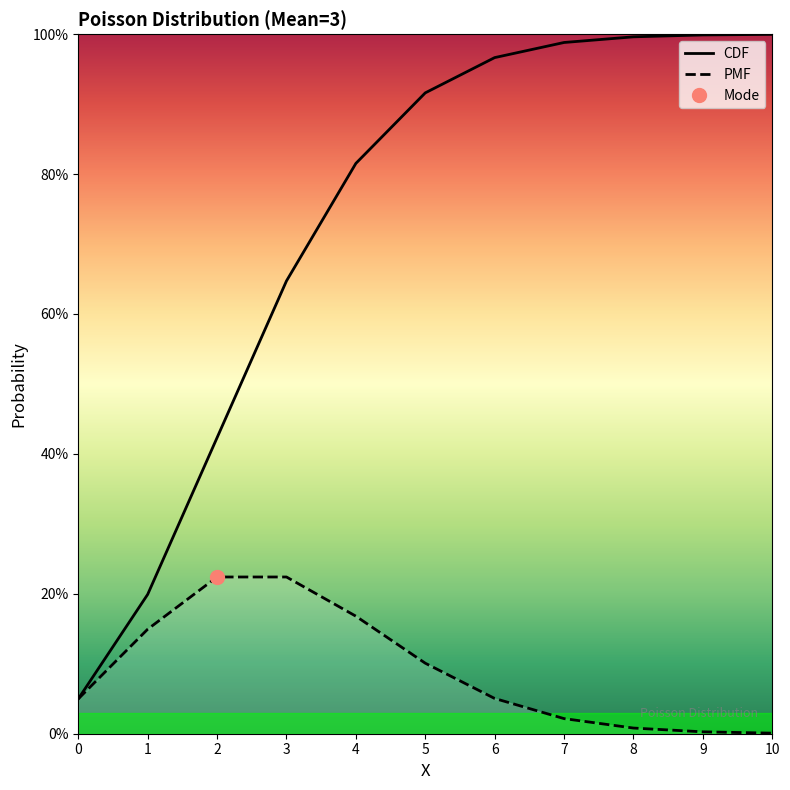

What is the difference between the maximum and minimum values in the CDF series?

0.9